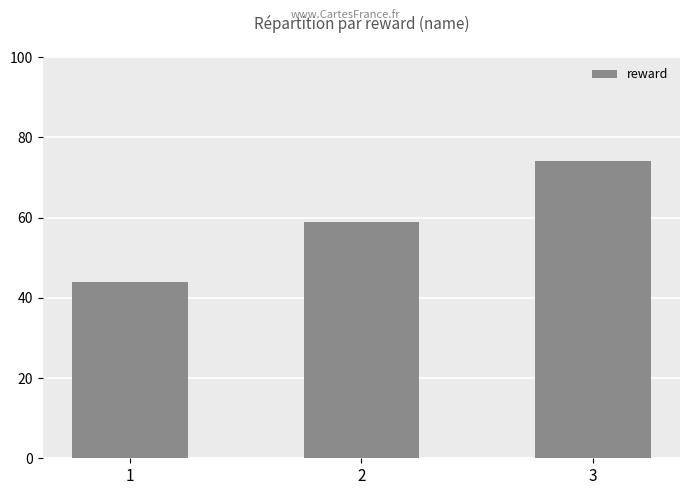

Reading left to right, list all the values displayed in this chart.

1=44	2=59	3=74